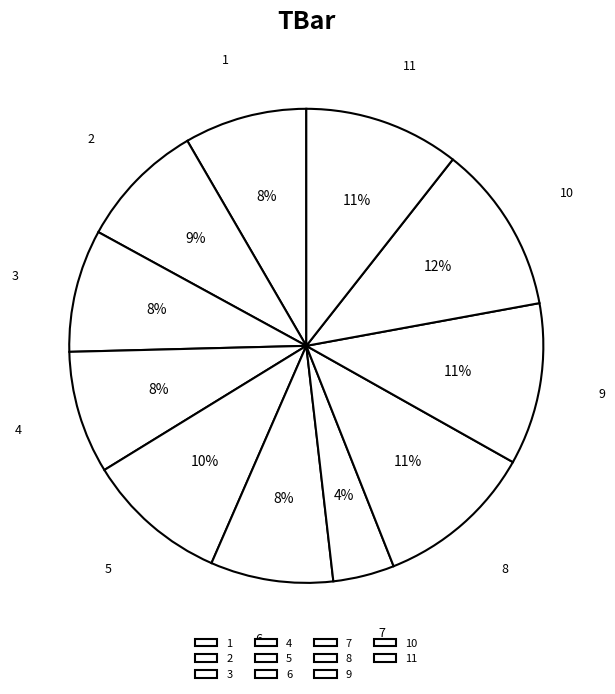

Which category has the smallest portion of the pie?

7